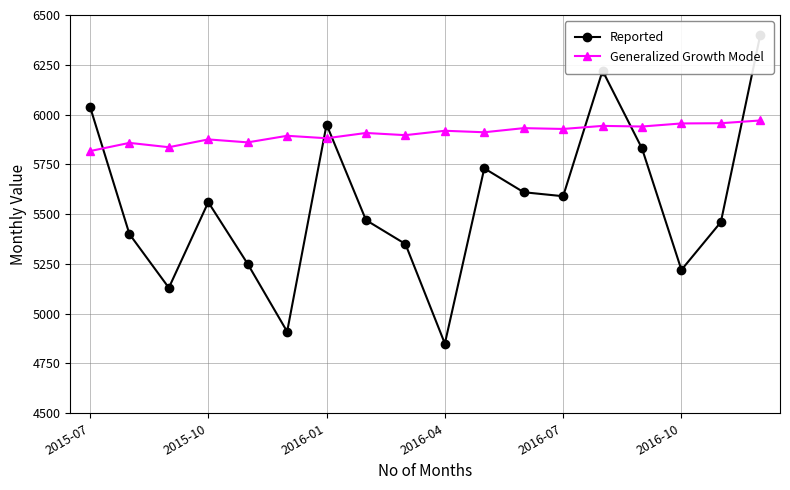

What is the minimum value for Generalized Growth Model?

5816.6